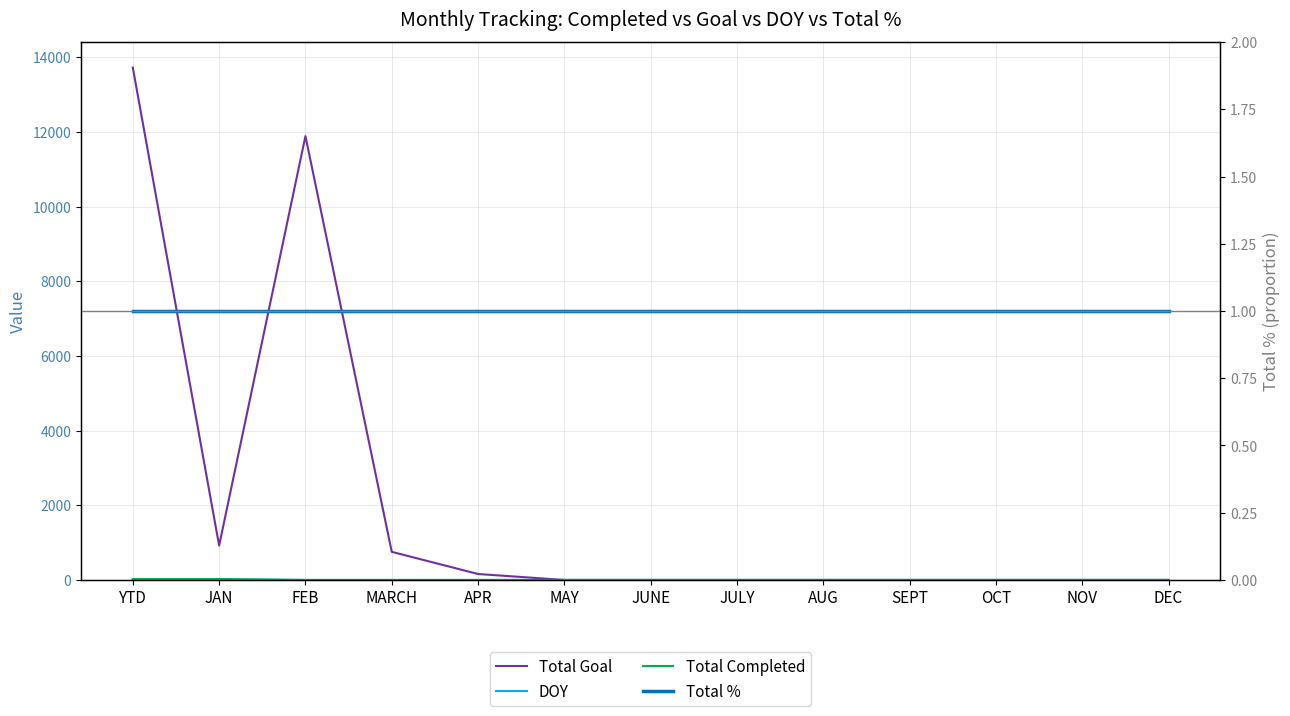

Reading right to left, transcribe all the data shown in this chart.

Total Goal: 0	0	0	0	0	0	0	0	159	753	11888	921	13721
DOY: 0	0	0	0	0	0	0	0	0	0	0	15	15
Total Completed: 0	0	0	0	0	0	0	0	0	0	0	23	23
Total %: 1	1	1	1	1	1	1	1	1	1	1	1	1